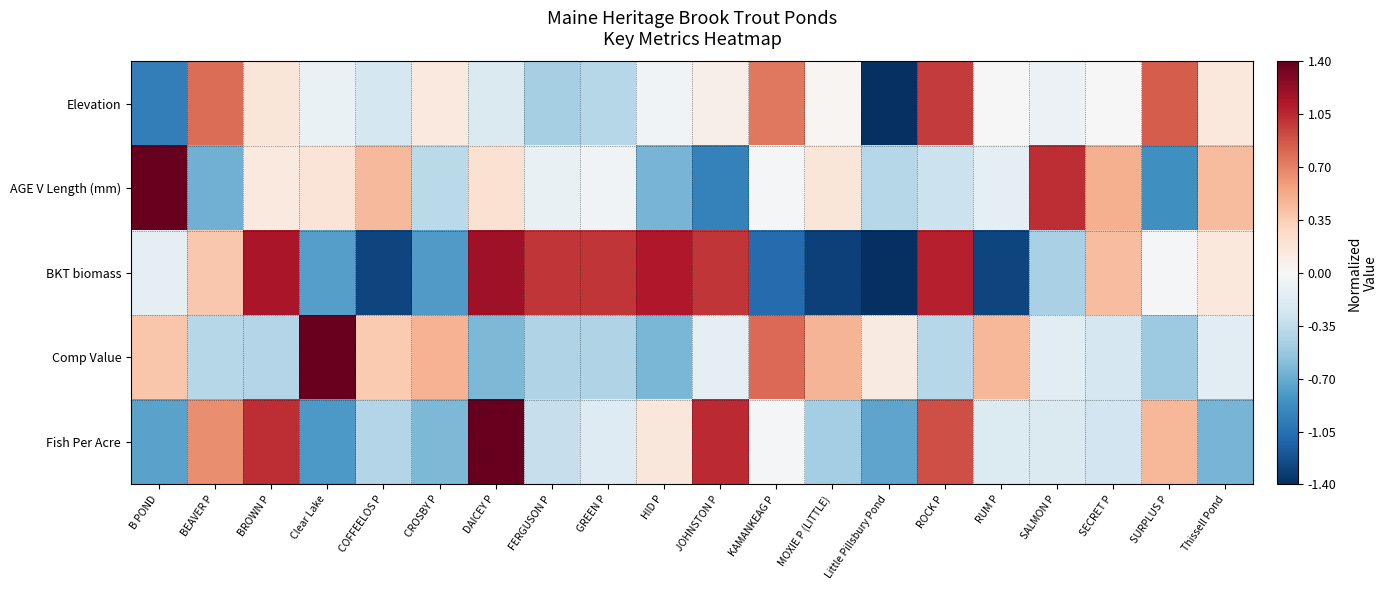

Between KAMANKEAG P and SECRET P, which is larger?

KAMANKEAG P